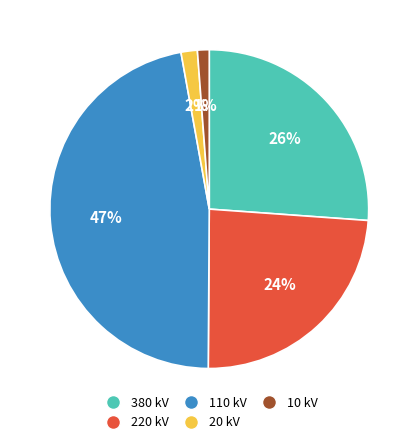

Is there any slice that represents more than half of the pie?

No